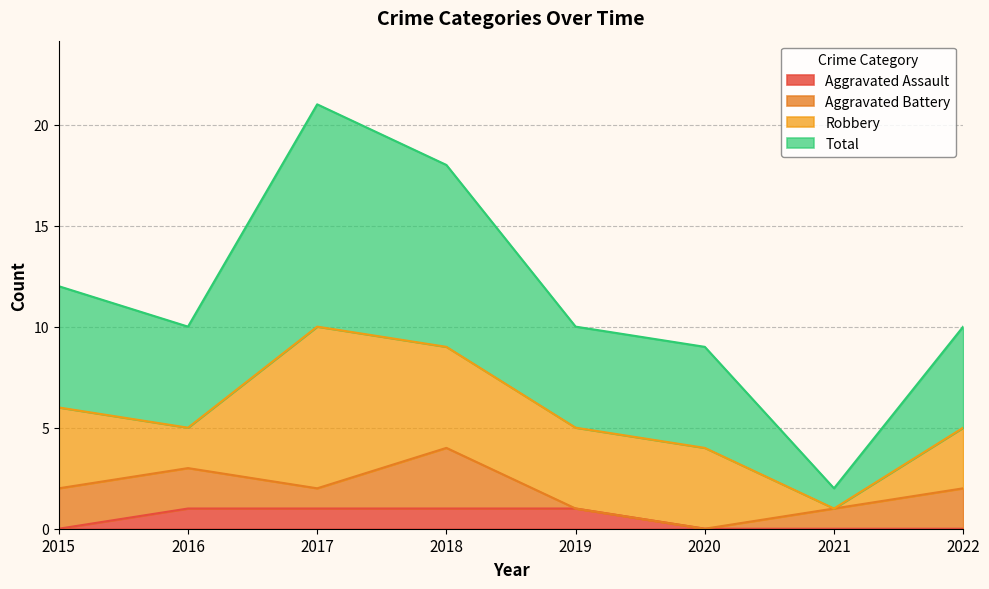

What is the maximum value shown in the chart?

21